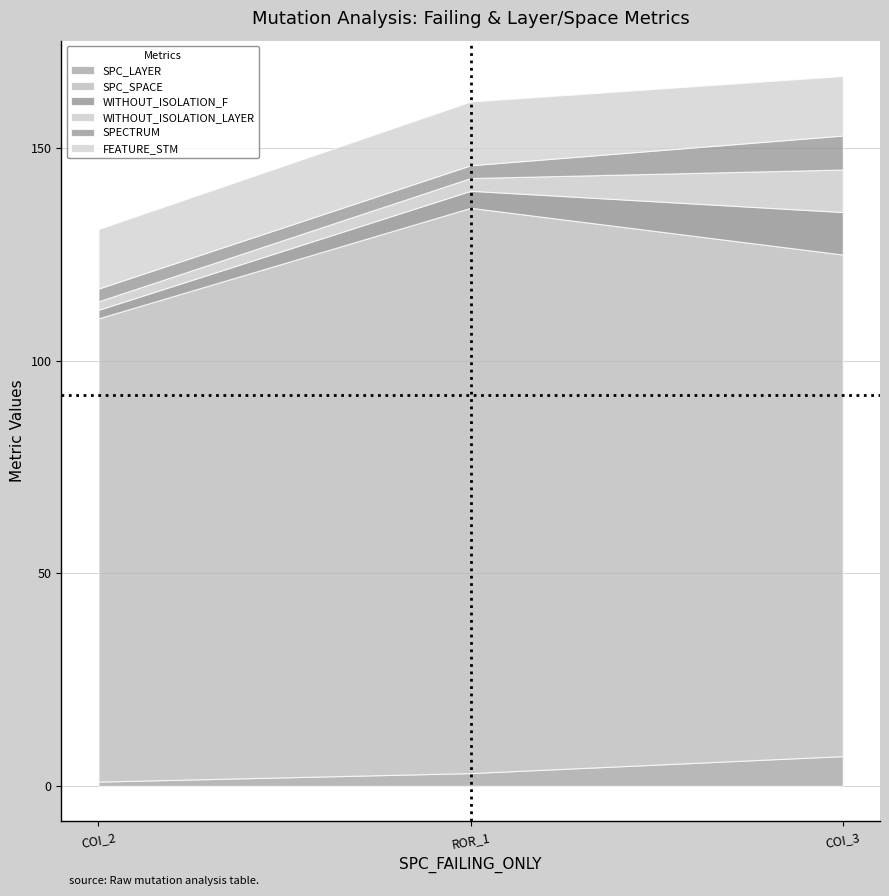

Which category has the highest value in the SPC_LAYER series?

COI_3